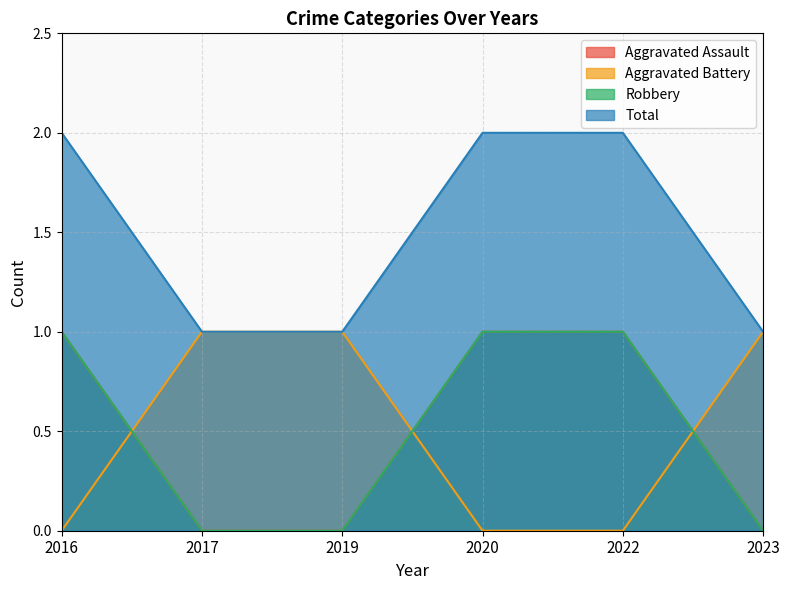

Rank the series by their maximum value, from highest to lowest.

Total, Aggravated Assault, Aggravated Battery, Robbery